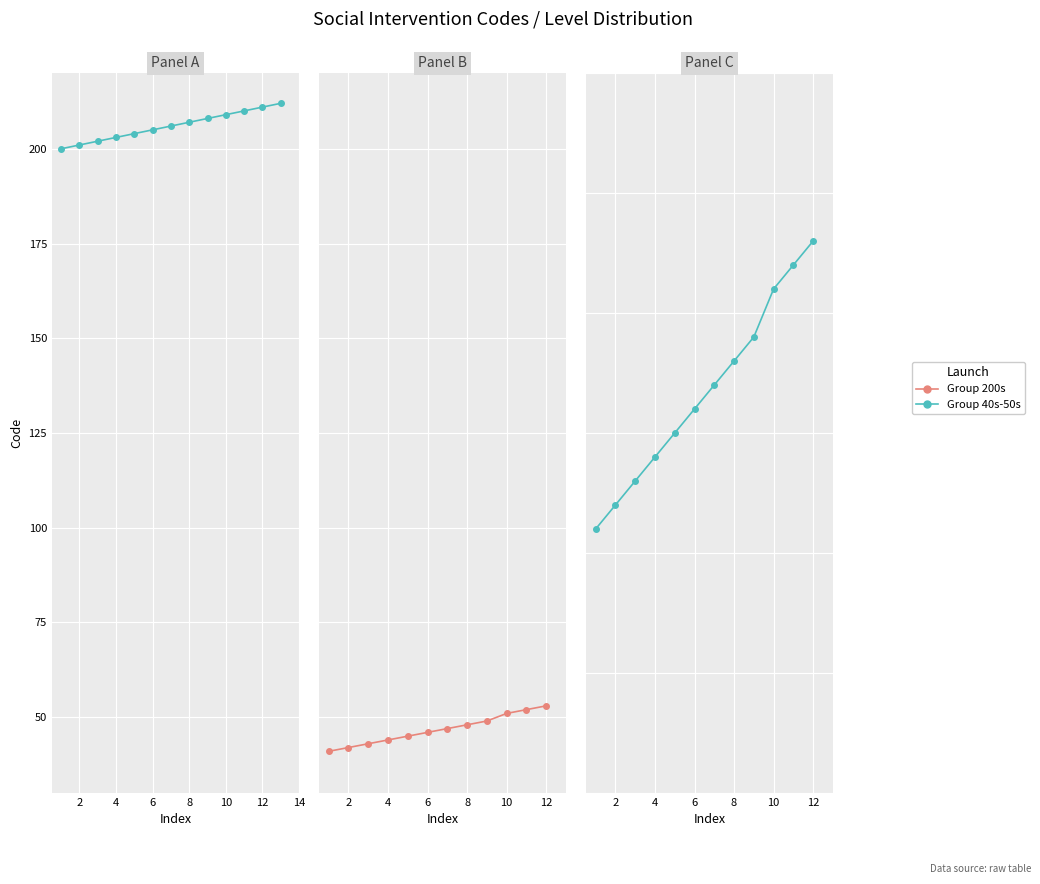

True or false: Group 200s and Group 40s-50s intersect in this chart.

False